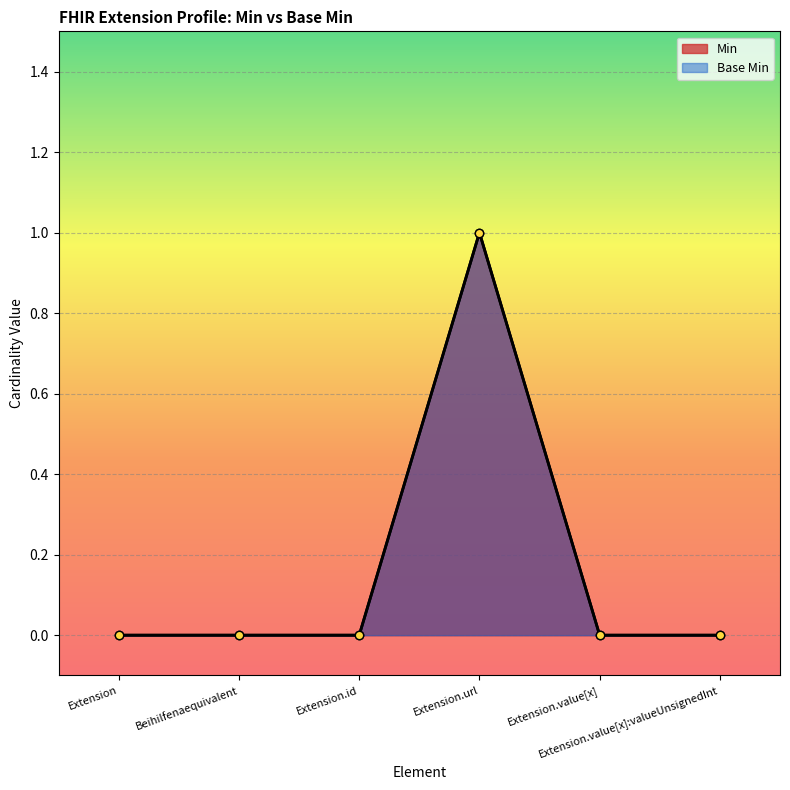

Reading right to left, what are all the values shown in this chart?

Base Min: 0	0	1	0	0	0
Min: 0	0	1	0	0	0